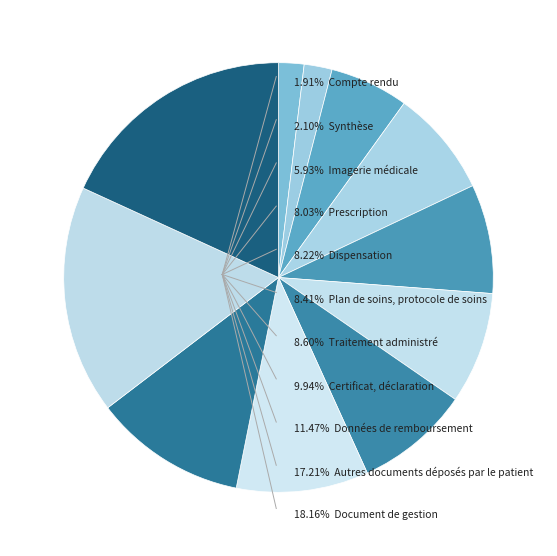

Which slice is the smallest?

Compte rendu